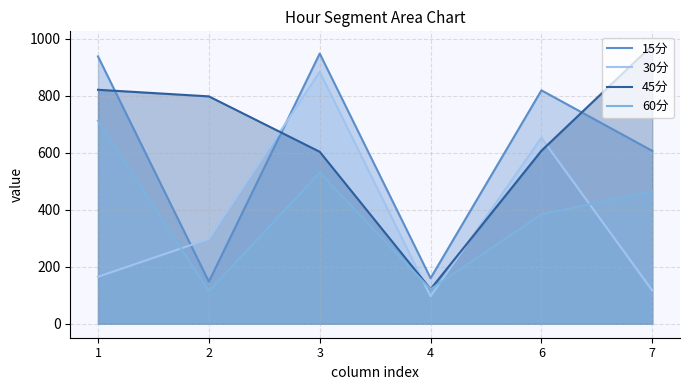

What is the value of the 60分 point at the 3rd from the left?

530.3